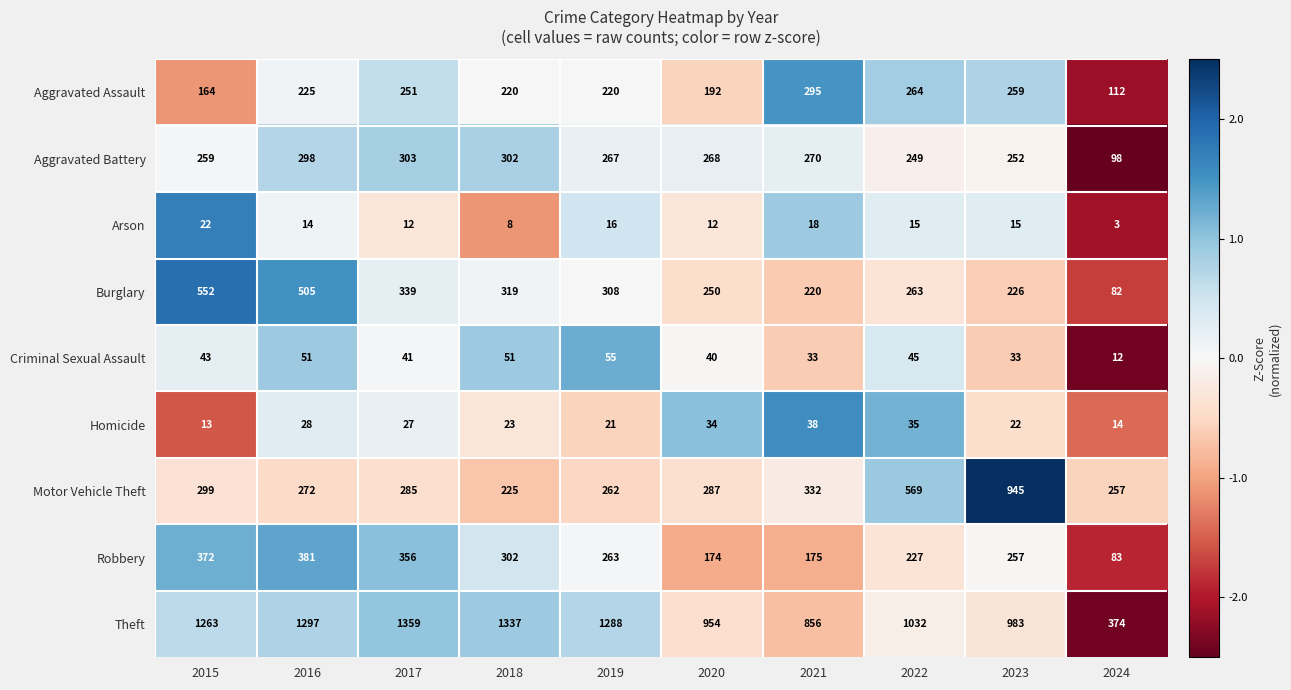

At which category does the chart reach its peak across all series?

2017